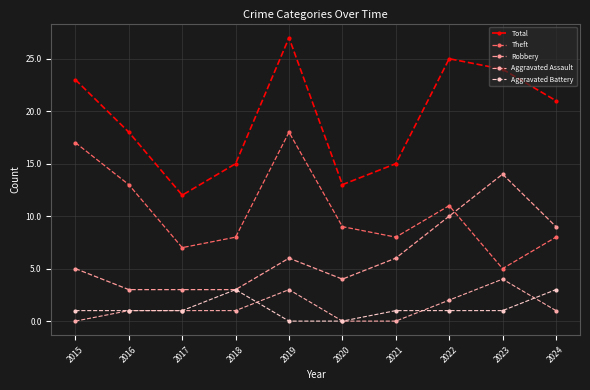

Reading left to right, transcribe all the data shown in this chart.

Total: 23	18	12	15	27	13	15	25	24	21
Theft: 17	13	7	8	18	9	8	11	5	8
Robbery: 5	3	3	3	6	4	6	10	14	9
Aggravated Assault: 0	1	1	1	3	0	0	2	4	1
Aggravated Battery: 1	1	1	3	0	0	1	1	1	3